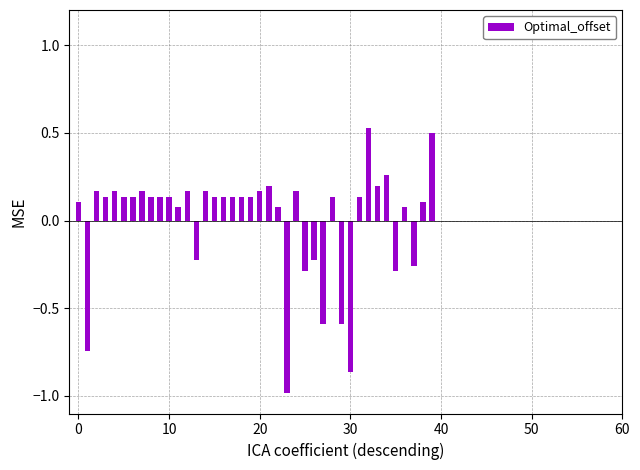

What is the minimum value shown in the chart?

-1.0